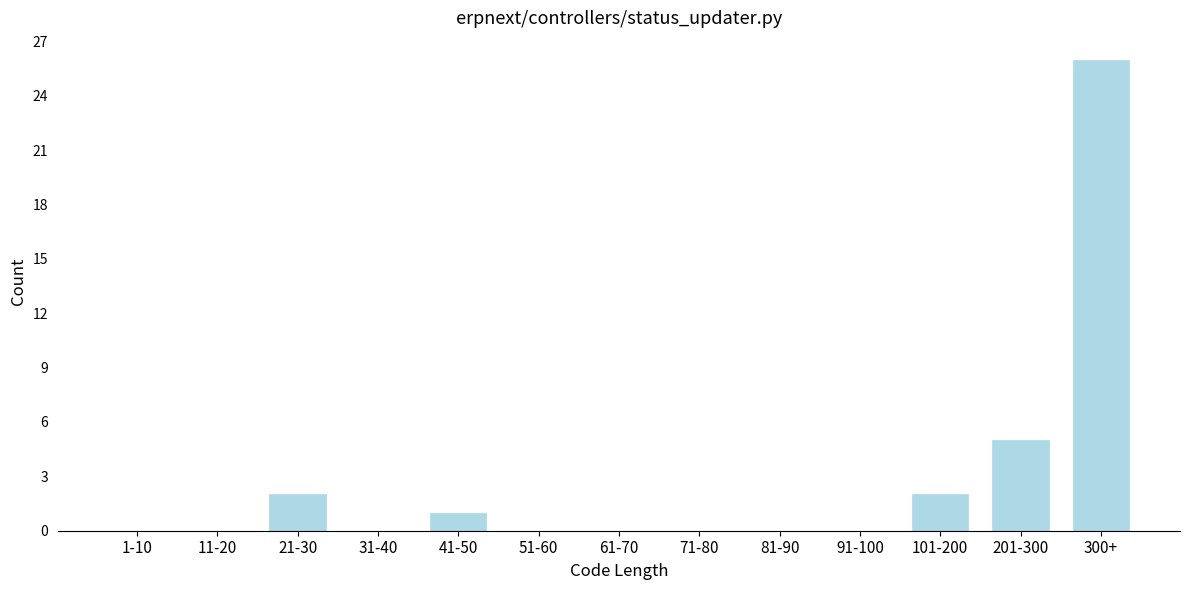

Reading left to right, extract all data points from this chart.

1-10=0	11-20=0	21-30=2	31-40=0	41-50=1	51-60=0	61-70=0	71-80=0	81-90=0	91-100=0	101-200=2	201-300=5	300+=26